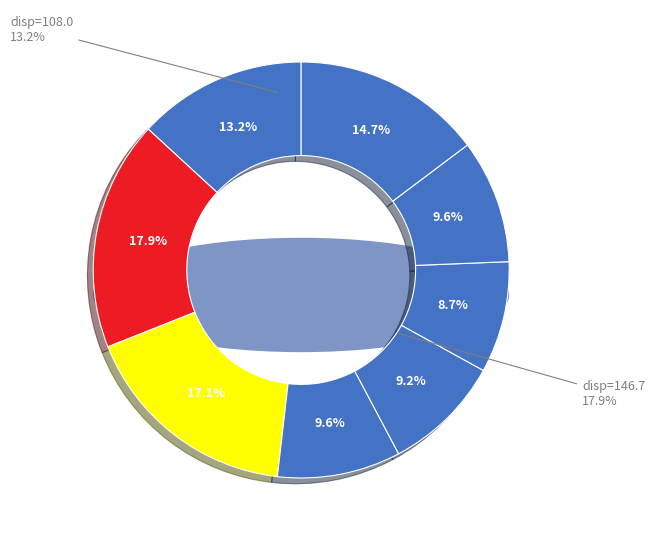

To the nearest percent, what is the combined percentage of 95 and 109?

32%